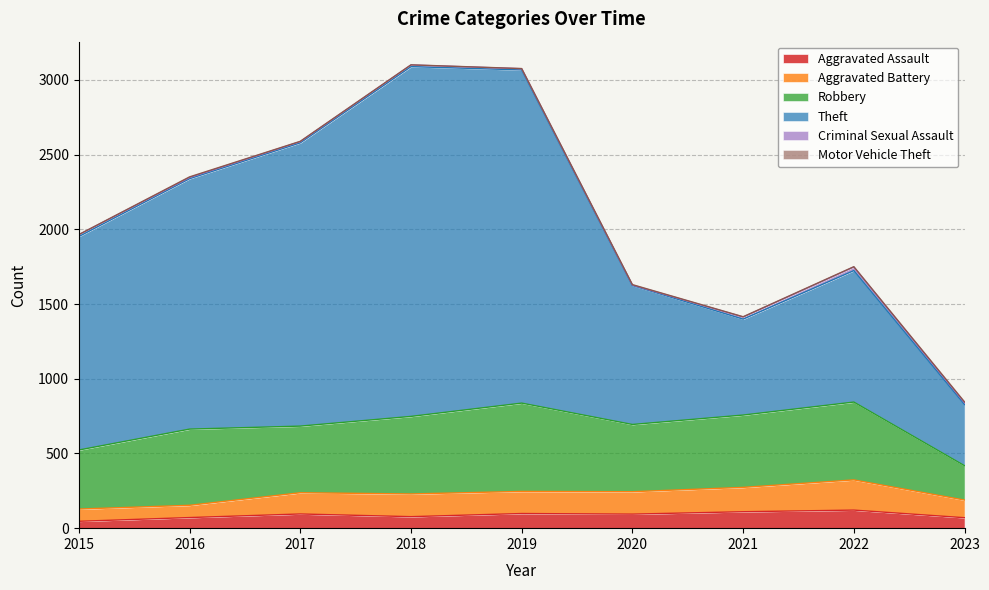

What is the maximum value for Aggravated Assault?

121